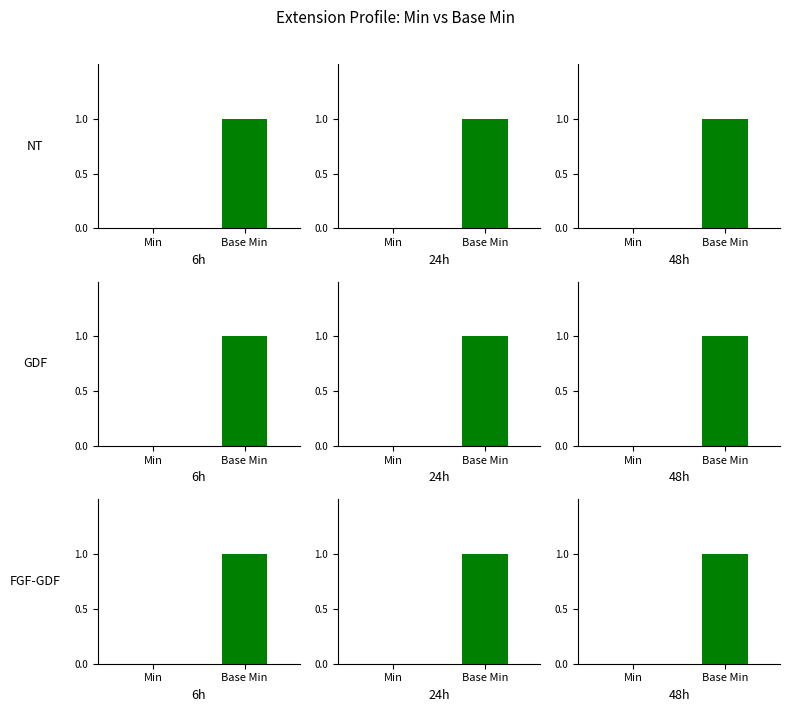

What is the greatest value displayed?

1